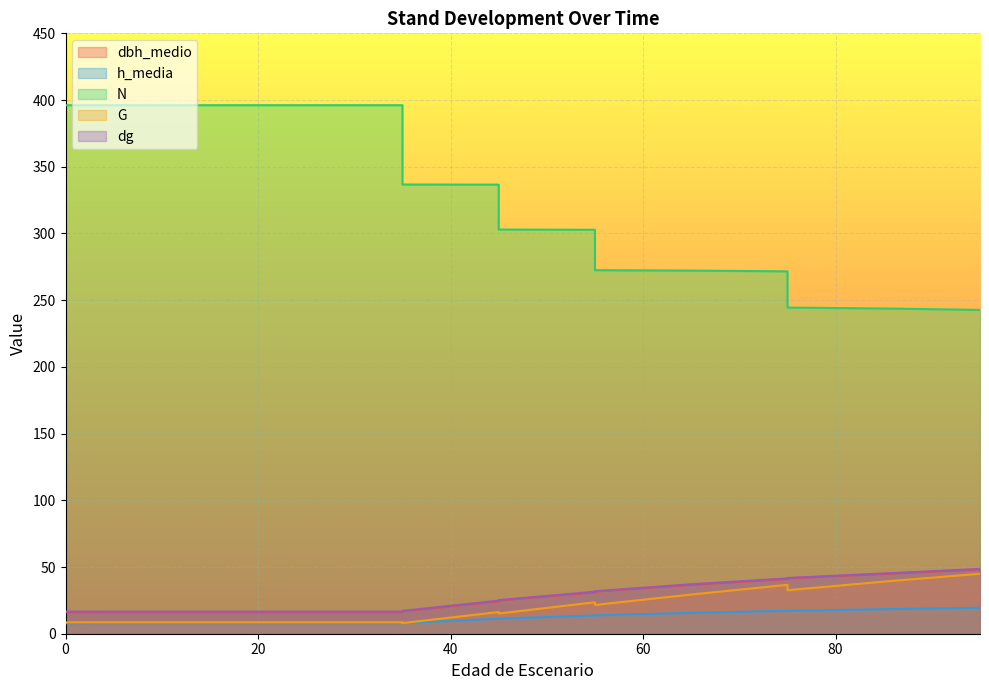

At which label is dg closest to 32?

55